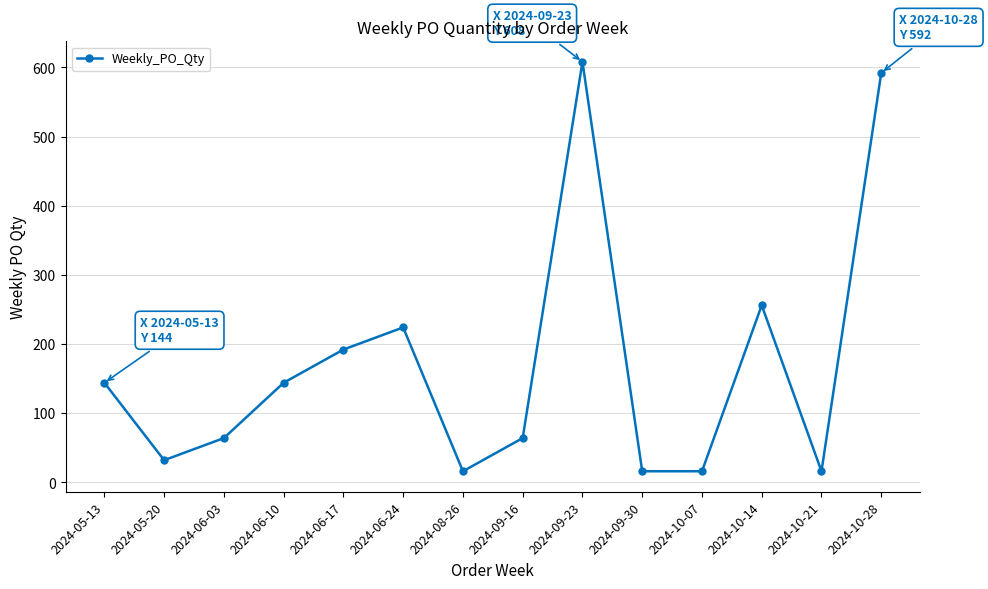

What position from the left is 2024-06-03?

3